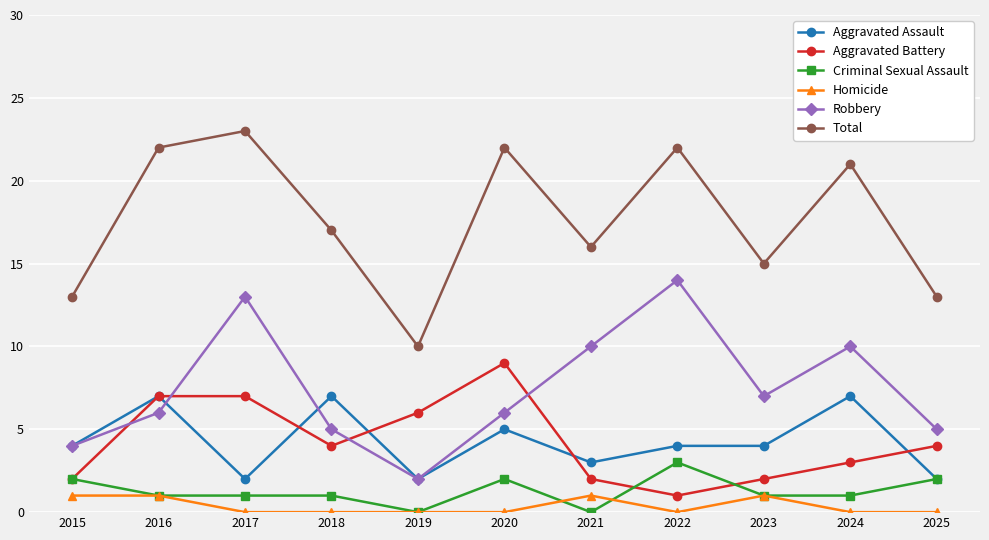

True or false: Robbery and Criminal Sexual Assault cross at least once.

False